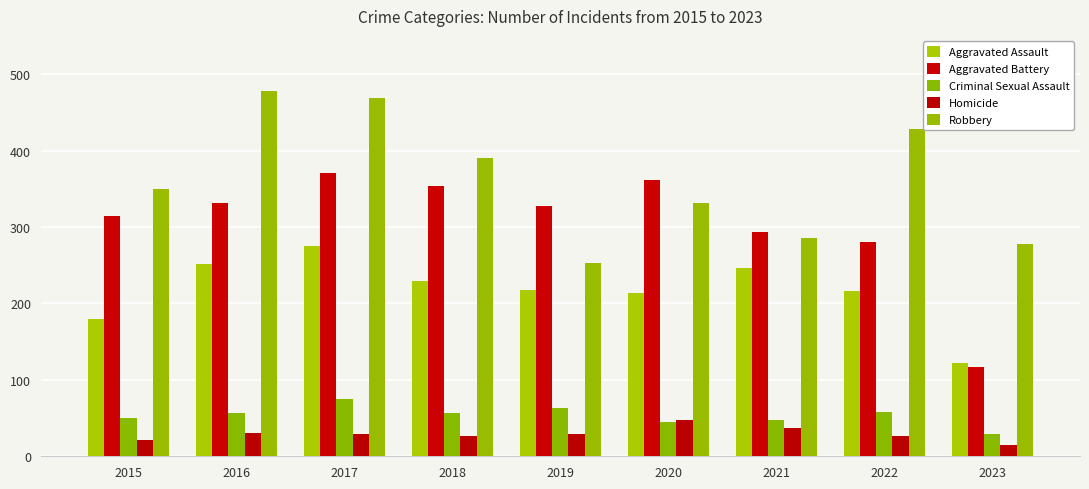

How many bars are there in each group?

5